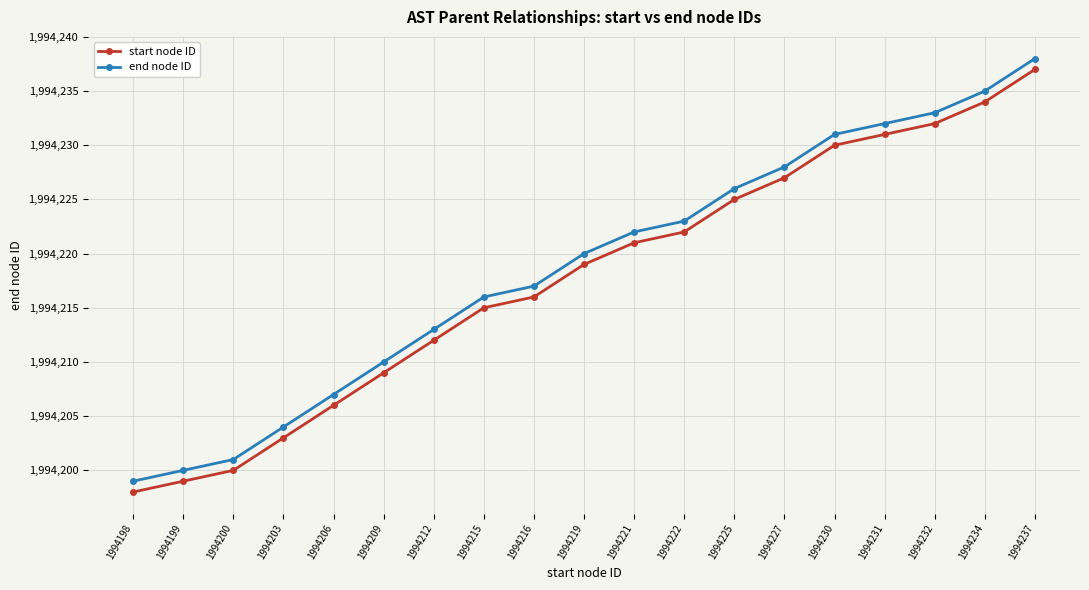

At which category is the sum across all series the highest?

1994237